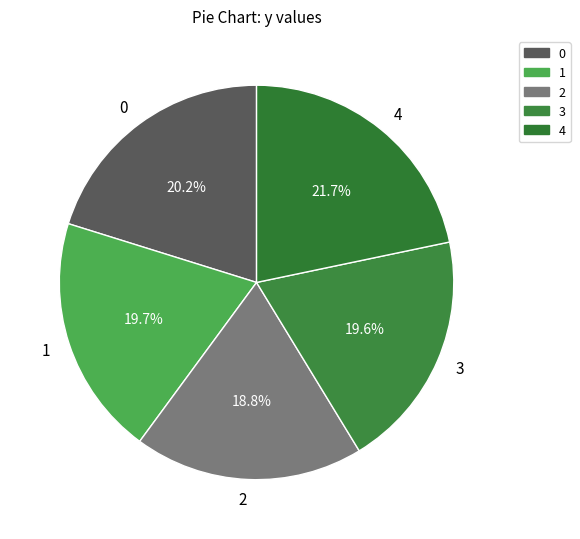

Between 2 and 4, which is larger?

4